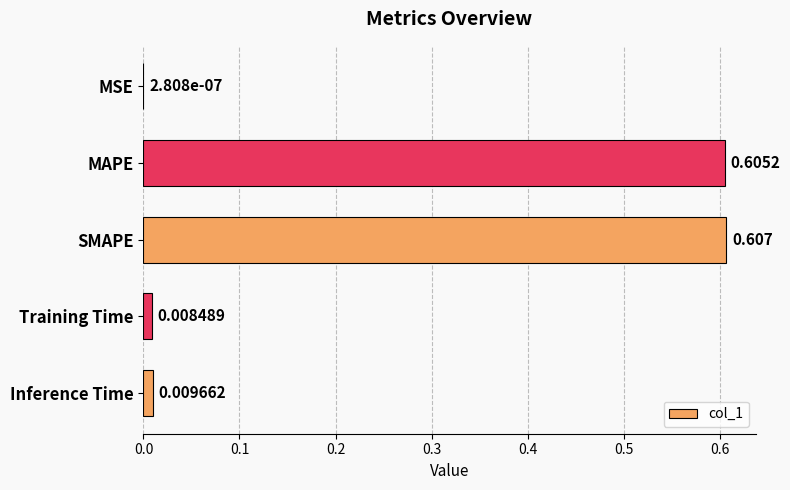

At which category does the chart reach its peak across all series?

SMAPE